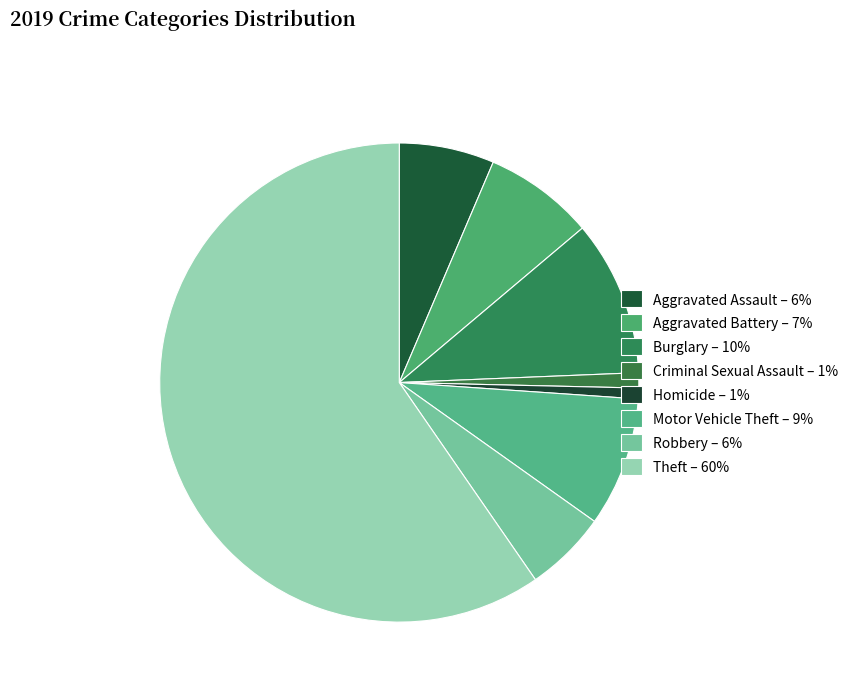

What is the largest slice in the pie chart?

Theft